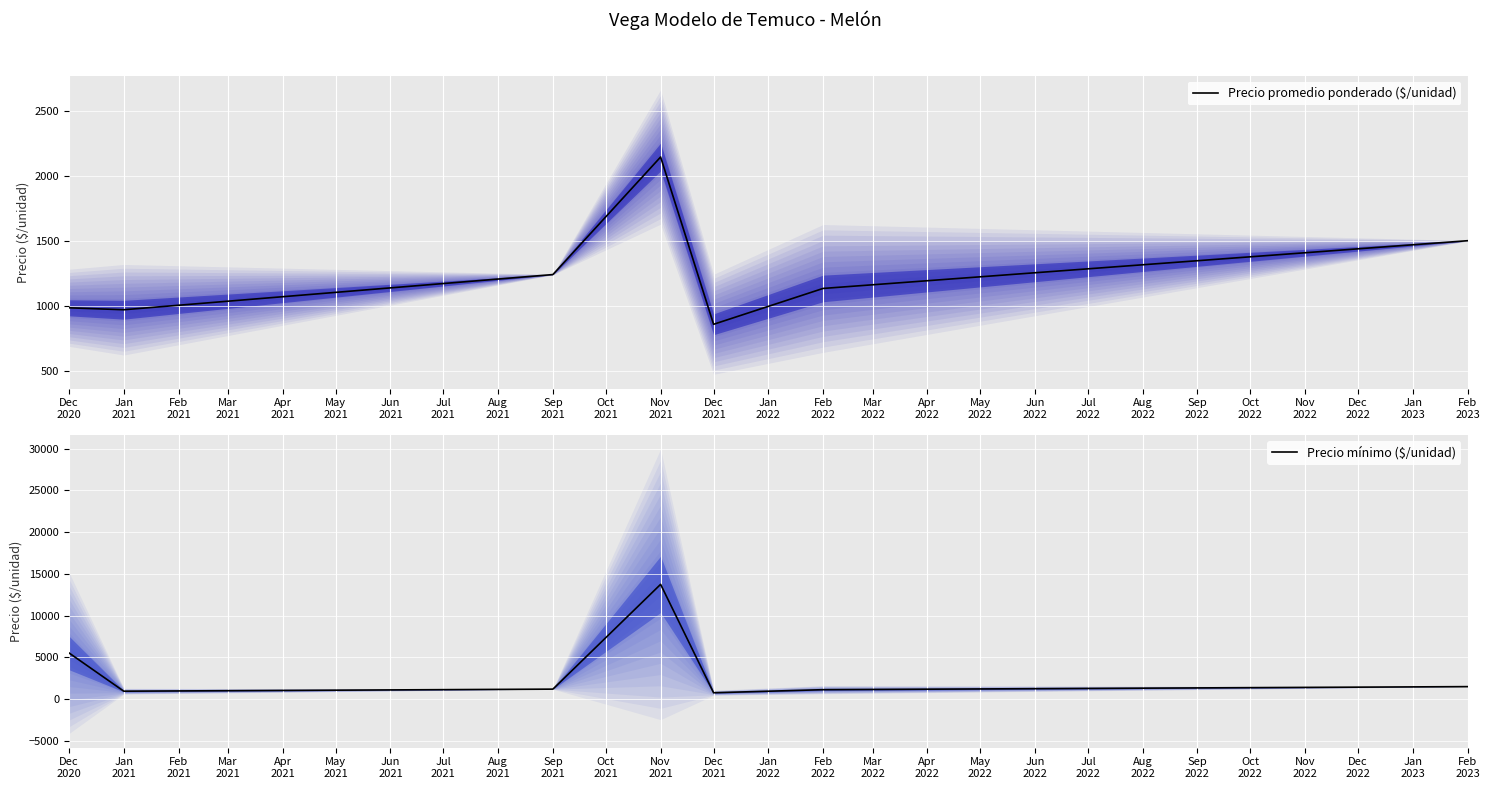

How many lines are shown in the chart?

2